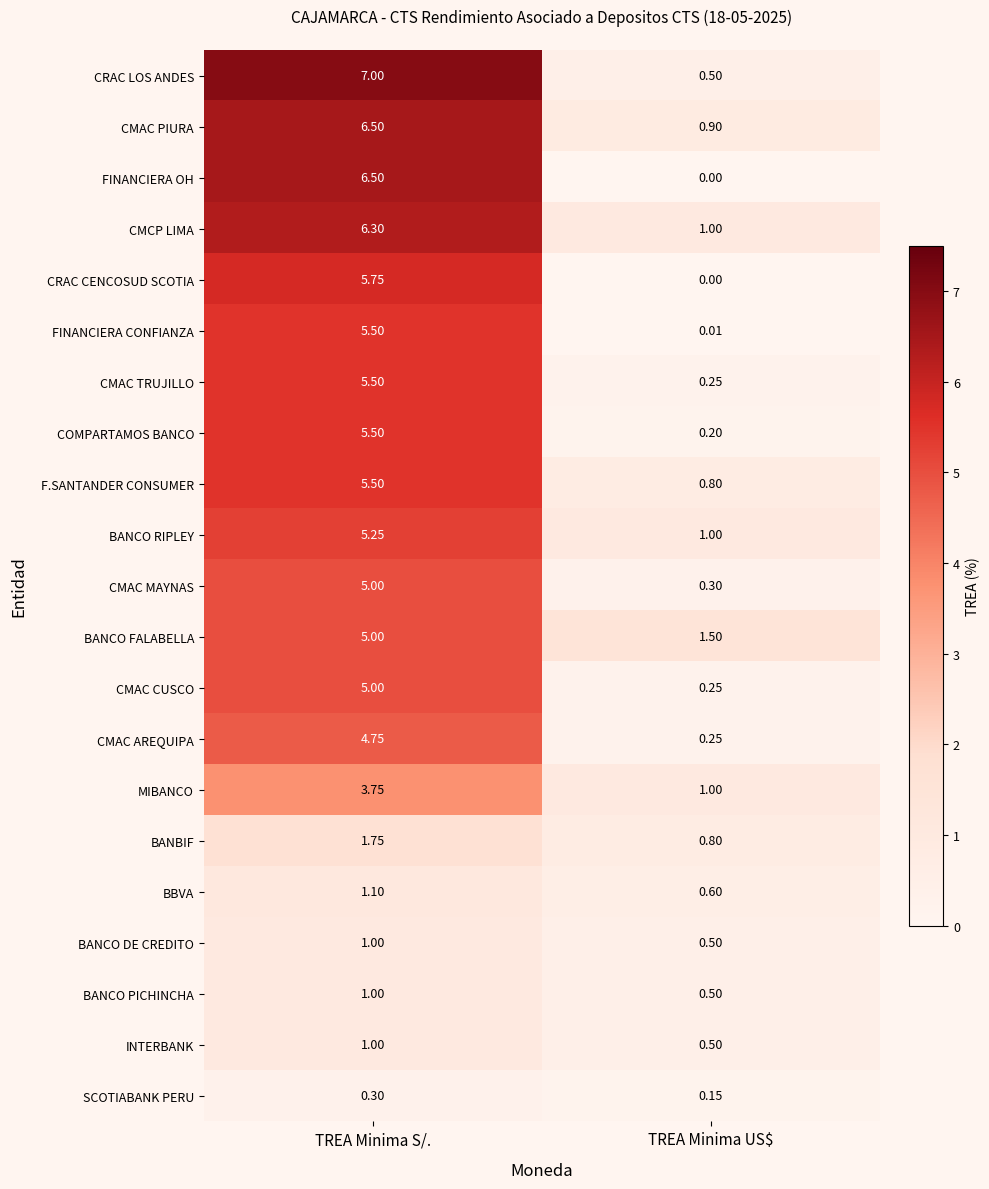

Is the value of BBVA at TREA Minima S/. greater than the value of CRAC LOS ANDES at TREA Minima S/.?

No